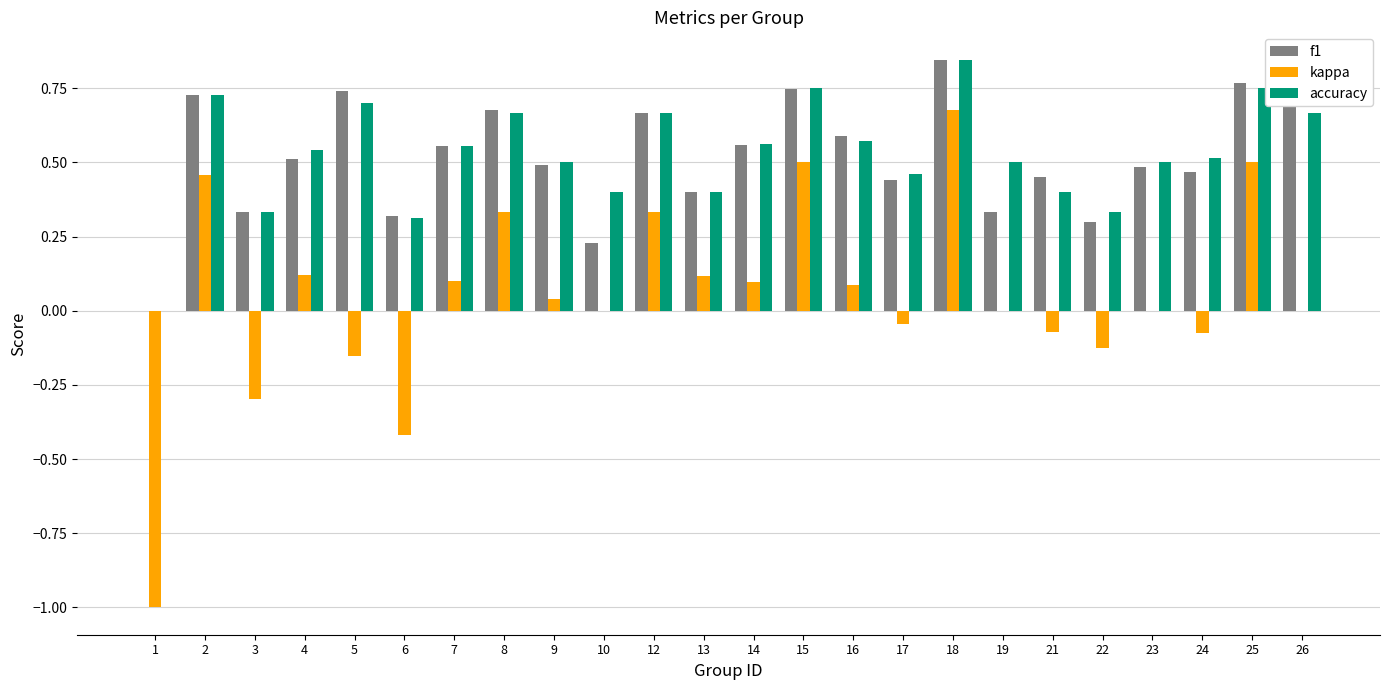

True or false: kappa has a value of 0.1 at 13.

True